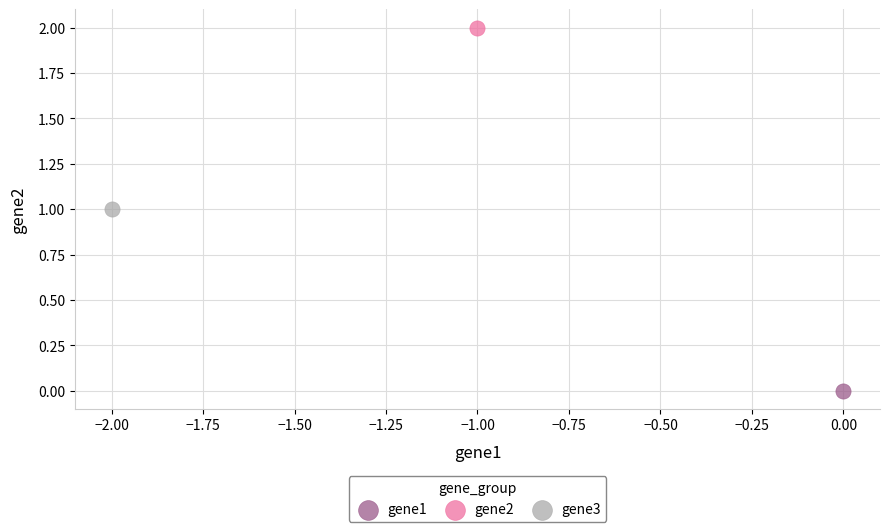

Which series contains the lowest Y value?

gene1